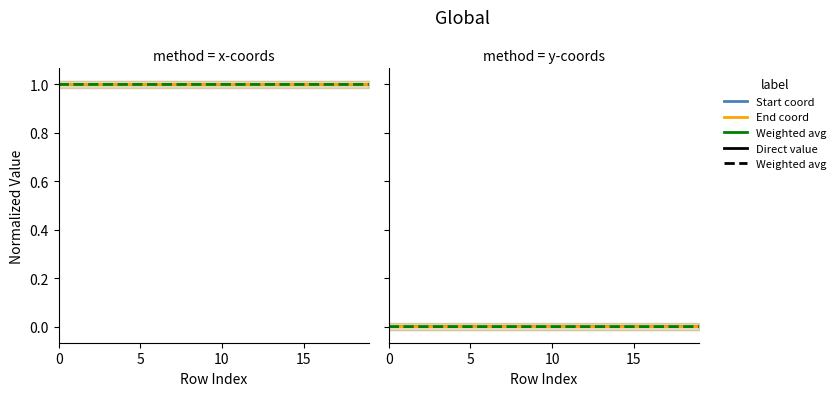

What is the label of the 1st point from the right?

19